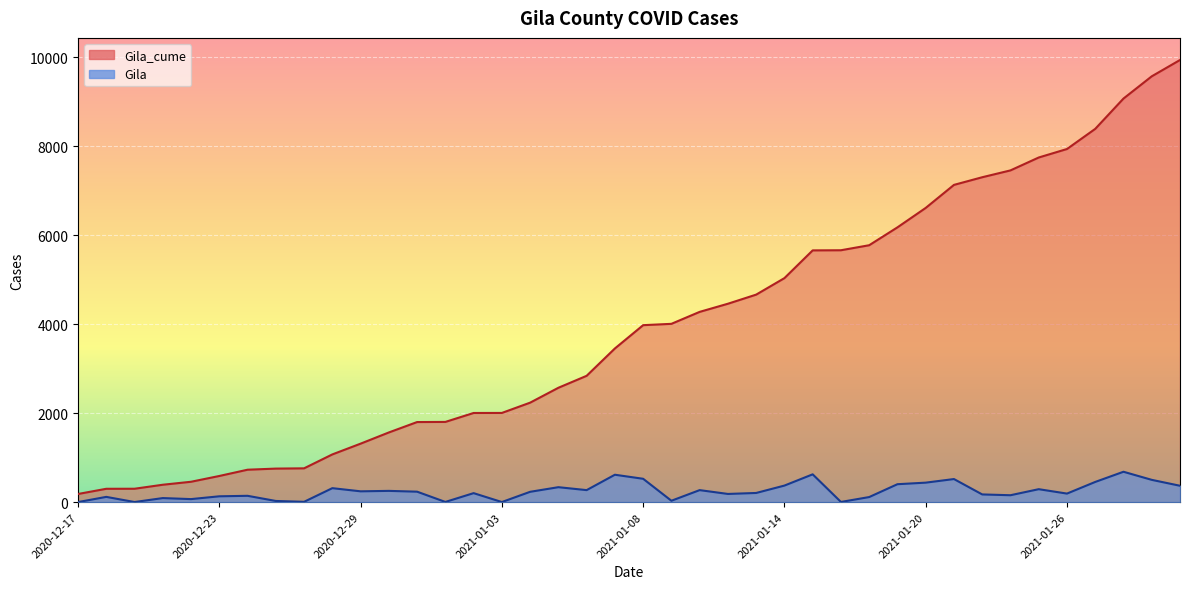

What is the greatest value displayed?

9943